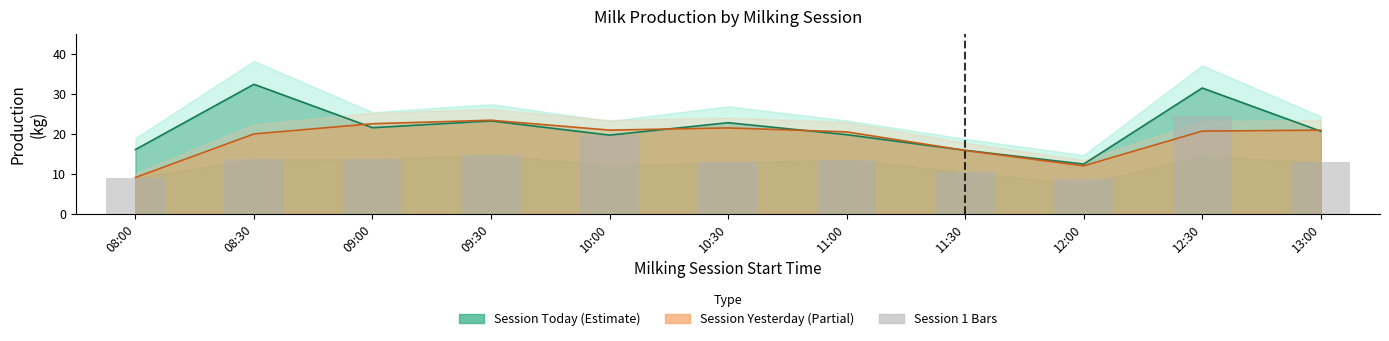

At which category does the chart reach its peak across all series?

12:30